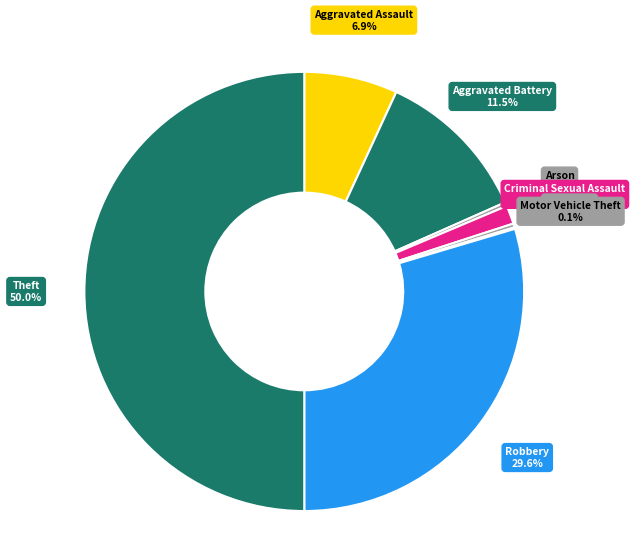

Do Aggravated Assault and Theft together represent more than half of the pie?

Yes